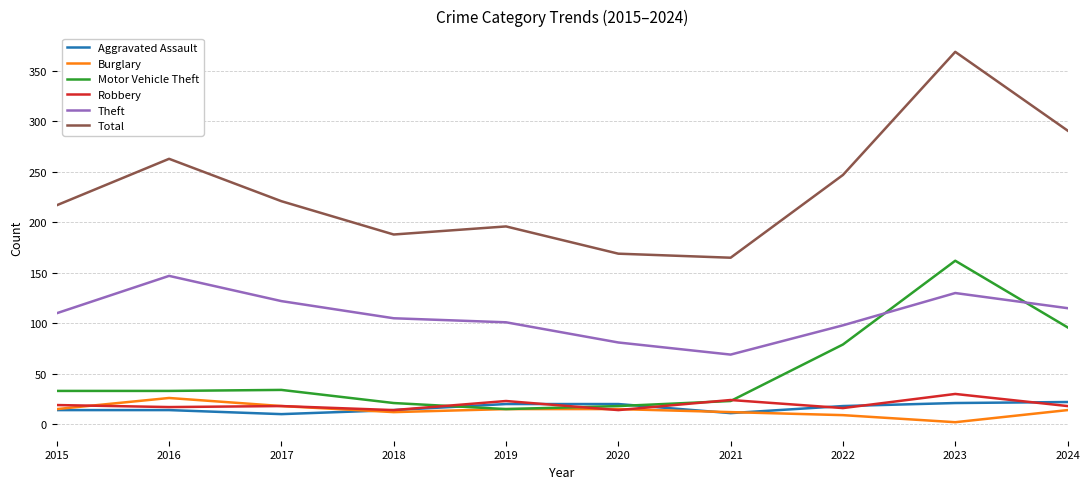

Where do Motor Vehicle Theft and Theft first cross each other?

2022 and 2023